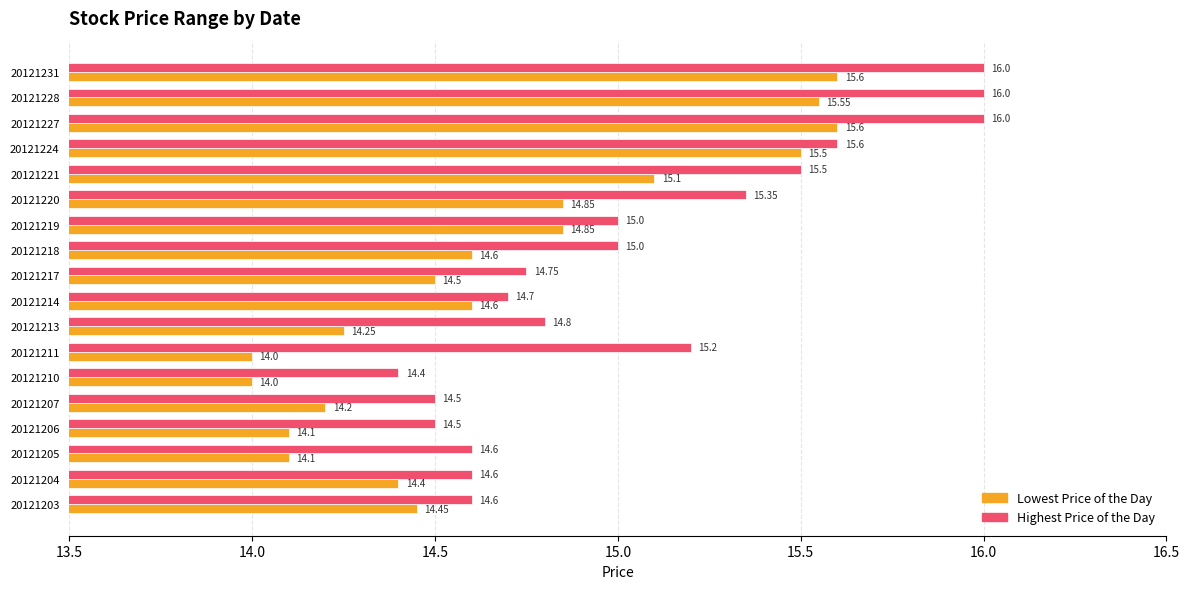

What is the average value of the Lowest Price of the Day series?

14.7